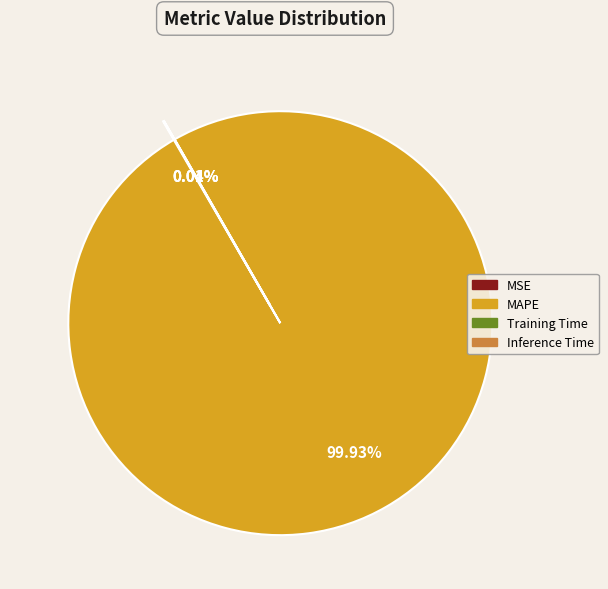

Which slice represents more than half of the pie?

MAPE